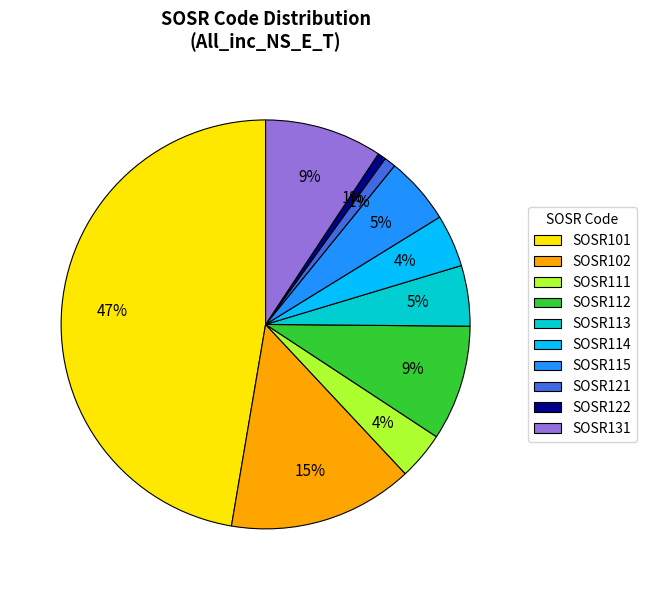

Which category has the biggest portion of the pie?

SOSR101